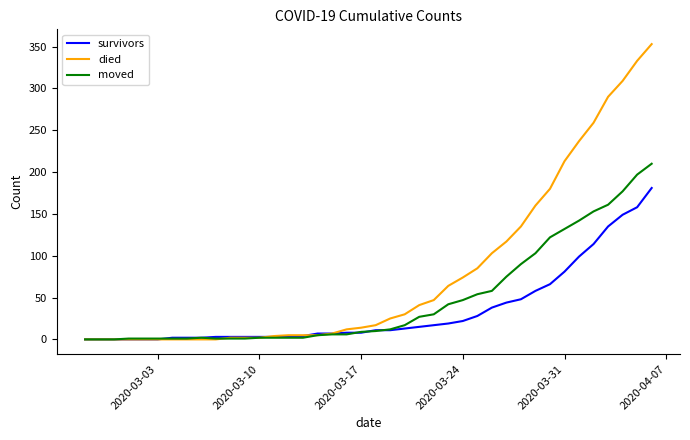

What is the greatest value displayed?

353